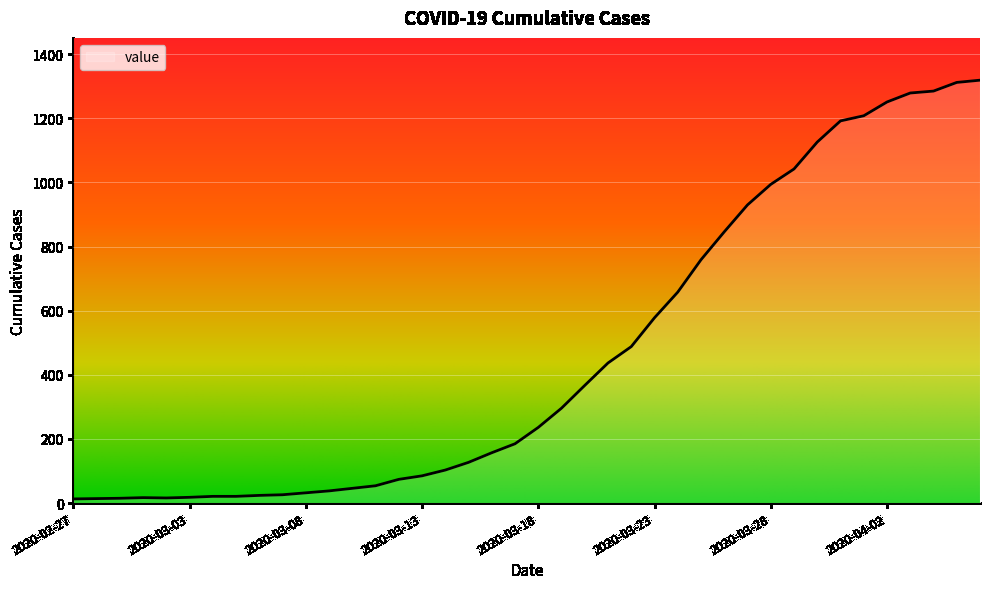

What is the difference between the second highest and minimum values?

1299